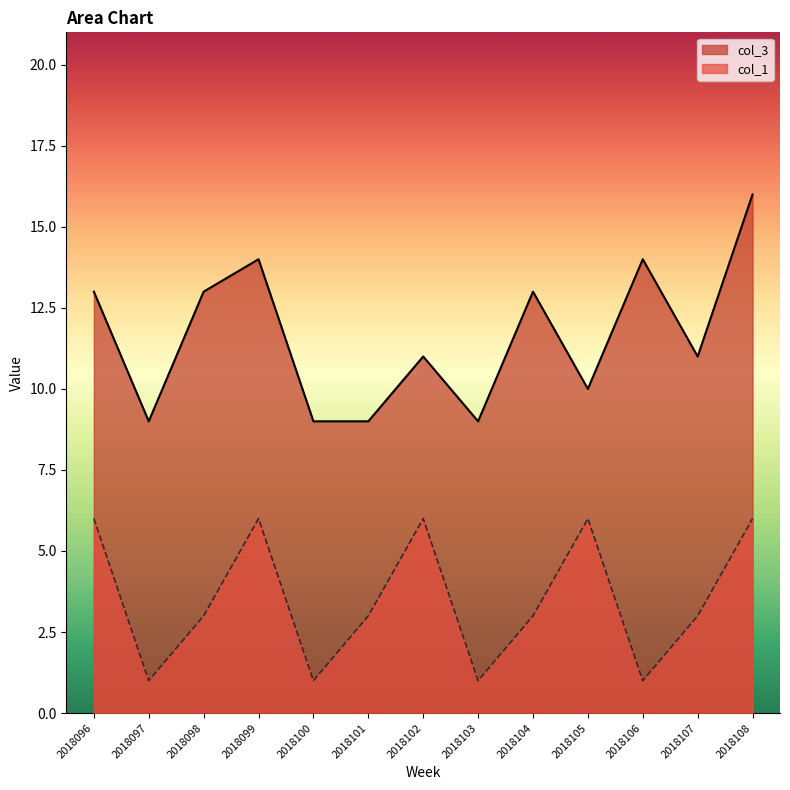

What is the average value of the col_3 series?

12